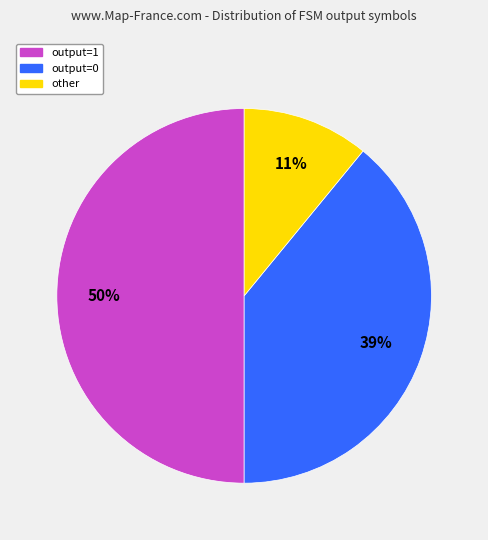

Which has a higher value, output=0 or other?

output=0